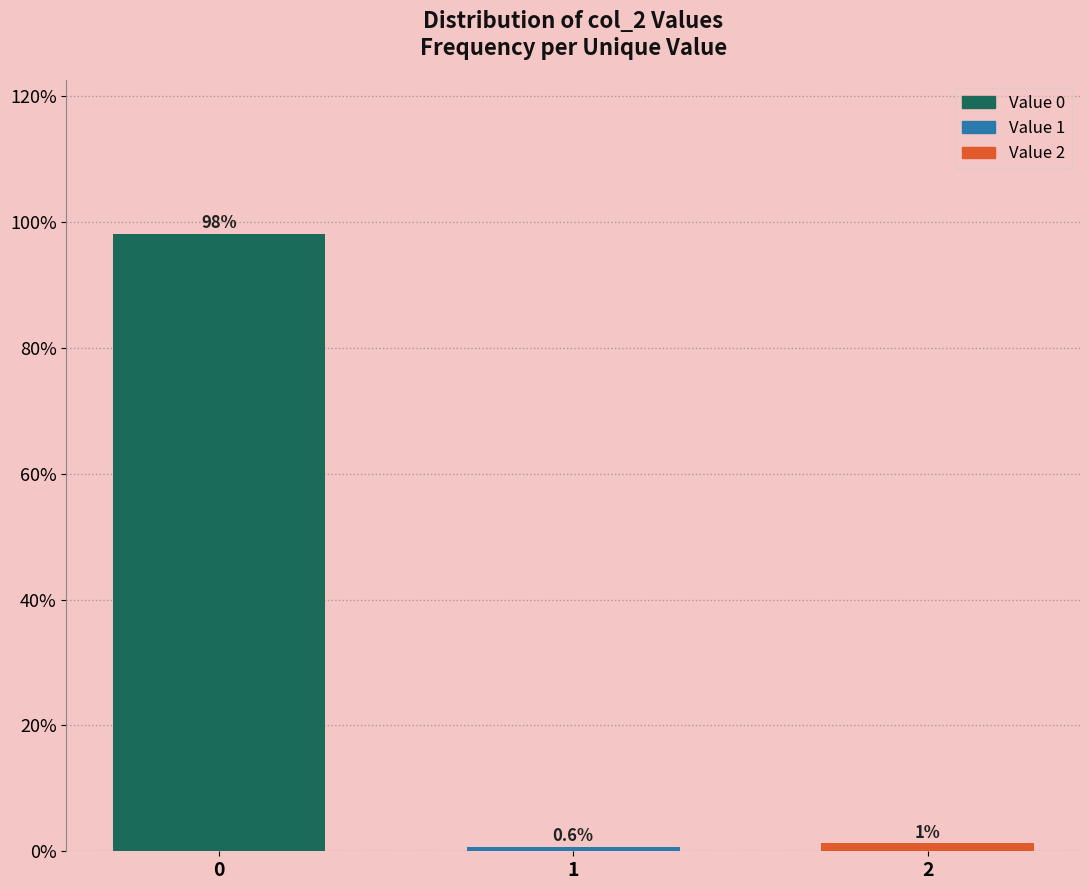

What is the smallest value displayed?

0.6